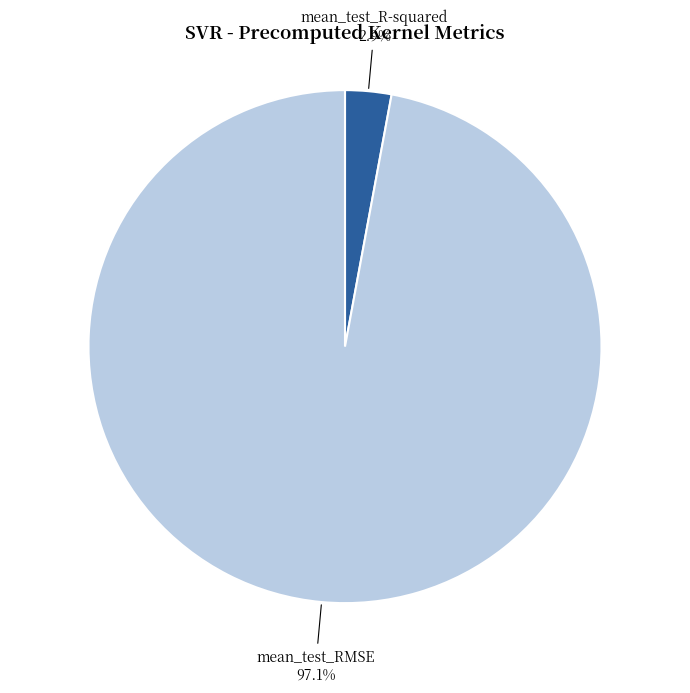

Count the number of slices in the pie.

2